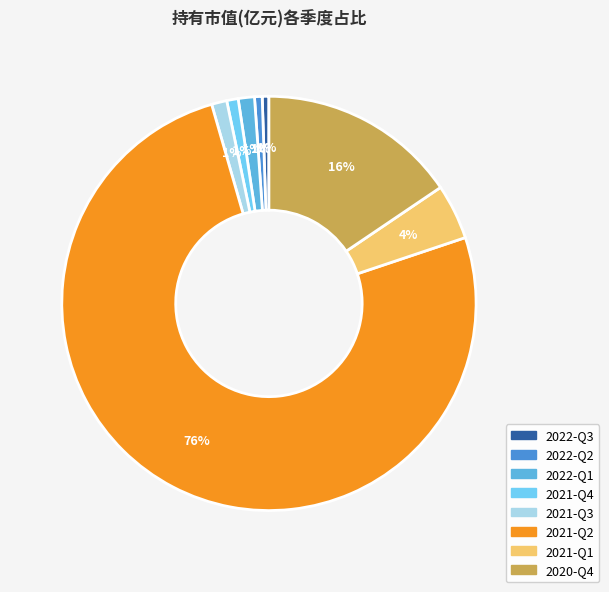

Between 2021-Q4 and 2021-Q2, which is larger?

2021-Q2